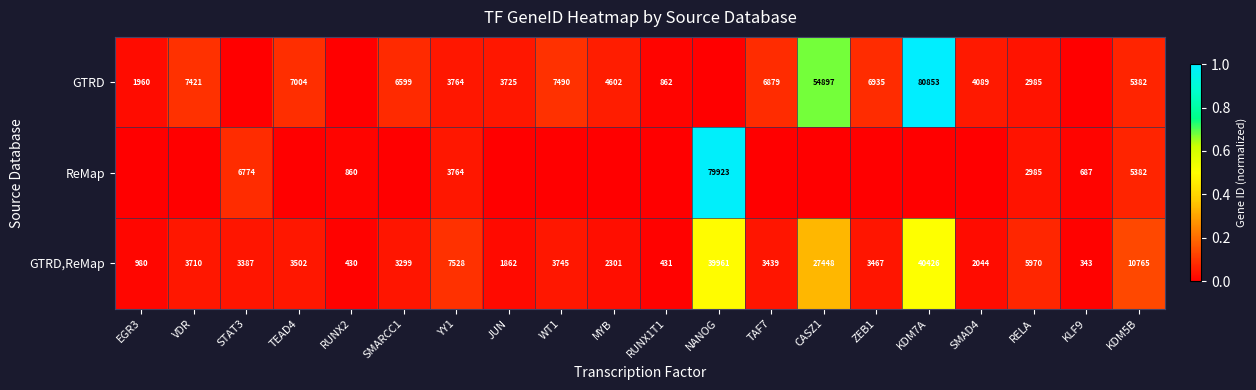

What is the total value across all series at YY1?

15056